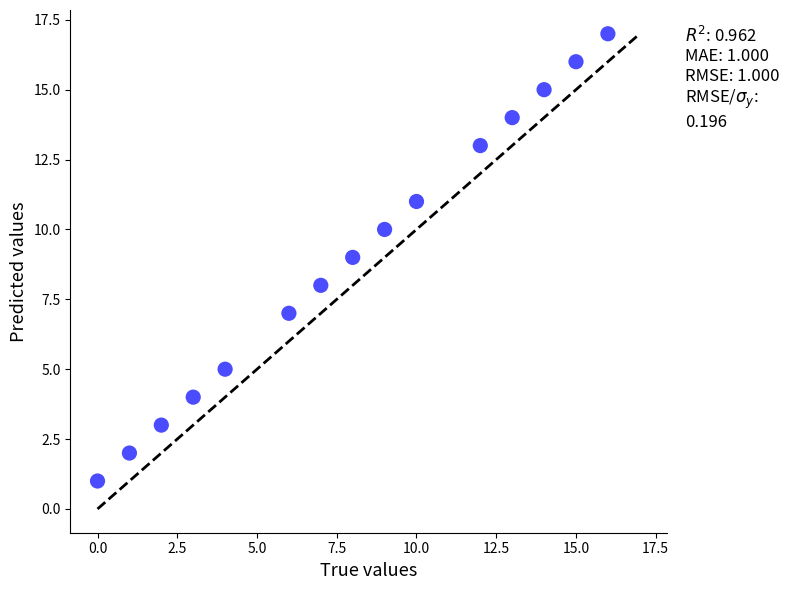

What is the range of Y values (max minus min)?

16